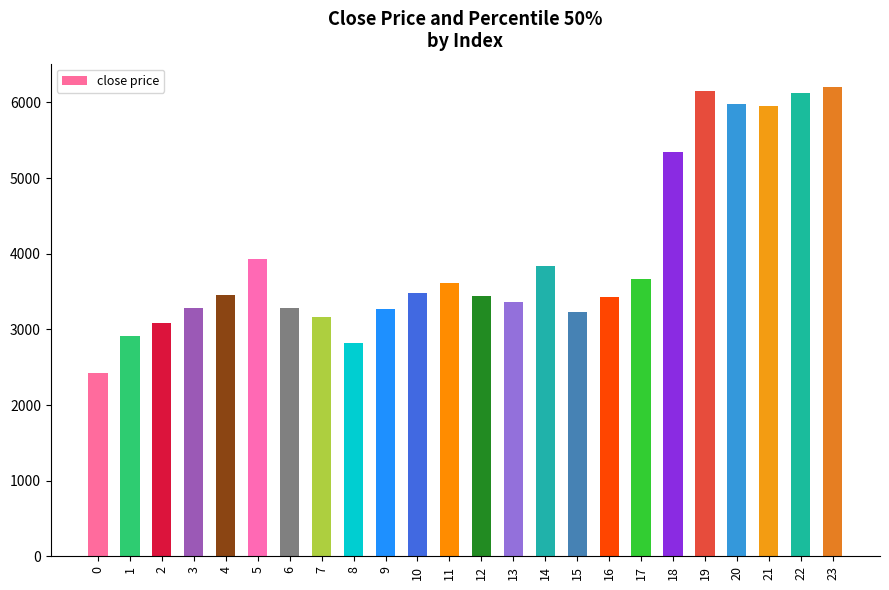

What is the approximate value at 12?

3447.3